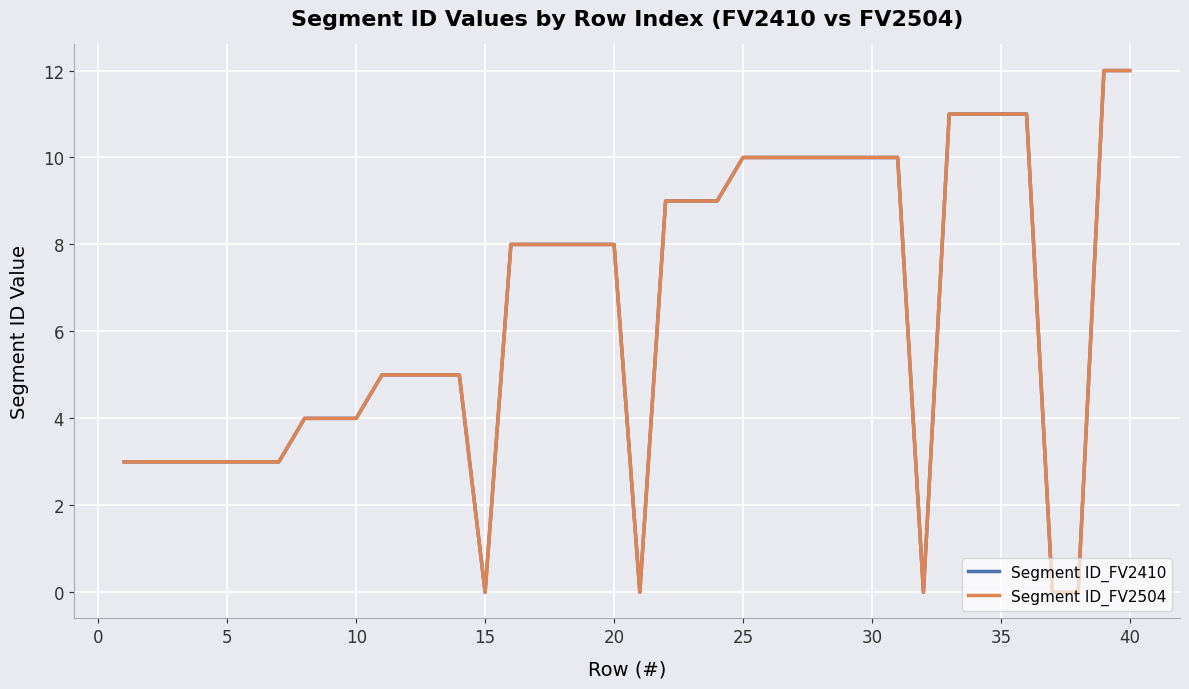

What is the difference between the maximum and minimum values in the Segment ID_FV2504 series?

12